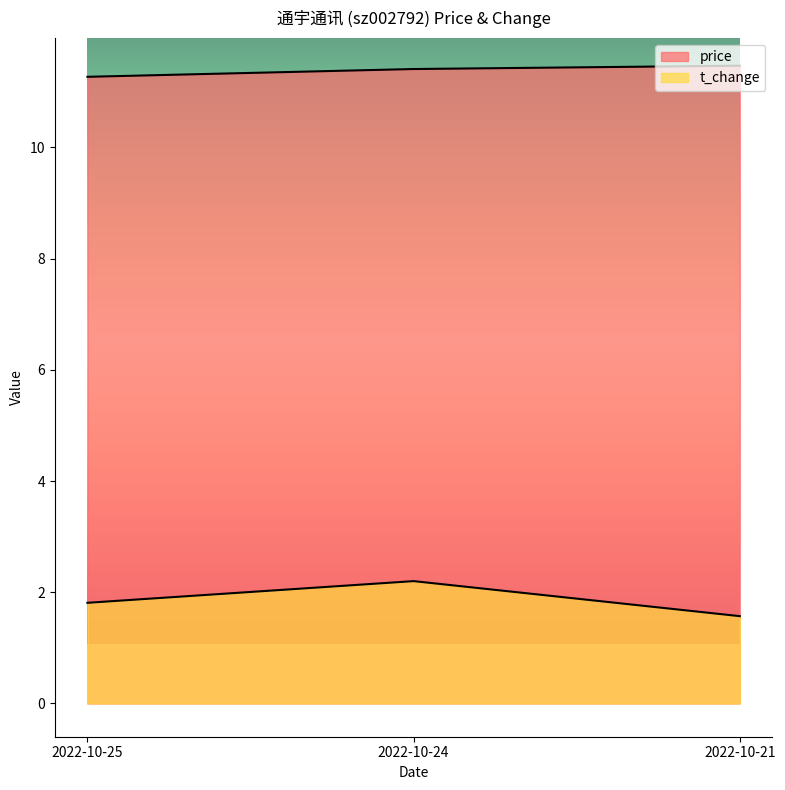

Which category has the highest value in the t_change series?

2022-10-24